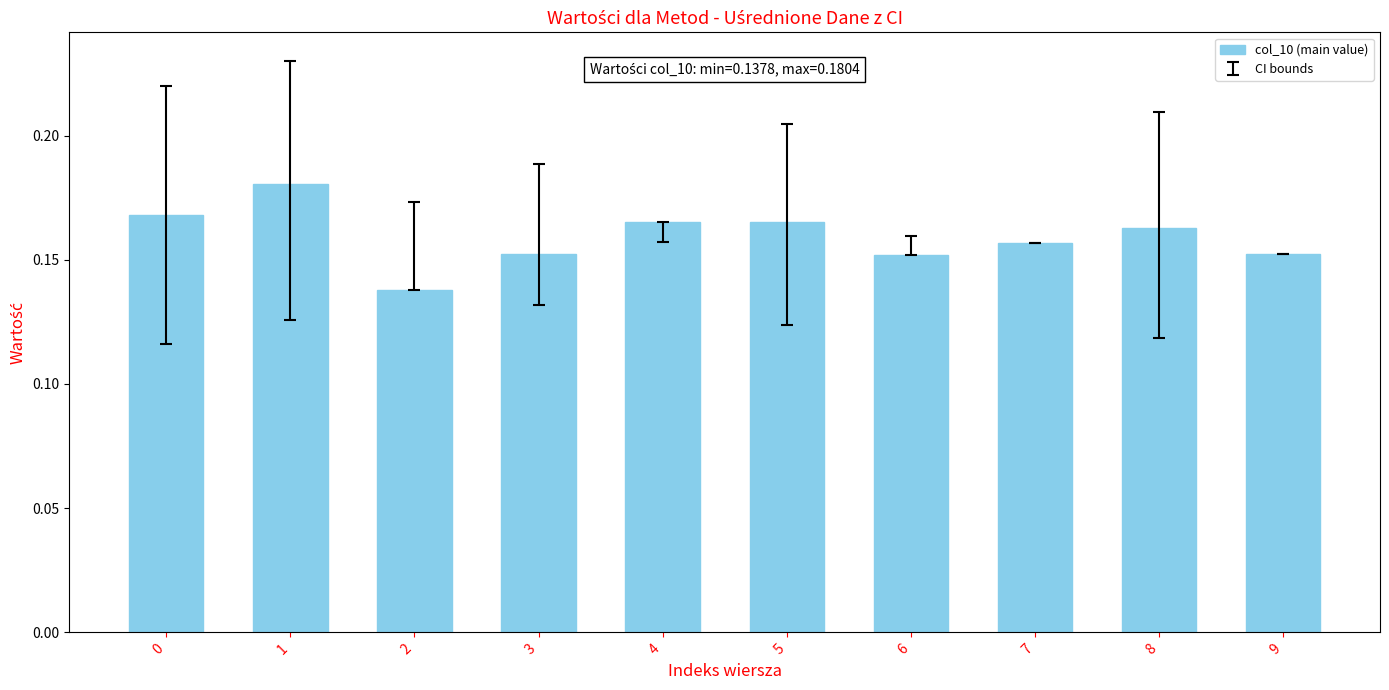

The value at 2 is 0.2. True or false?

False